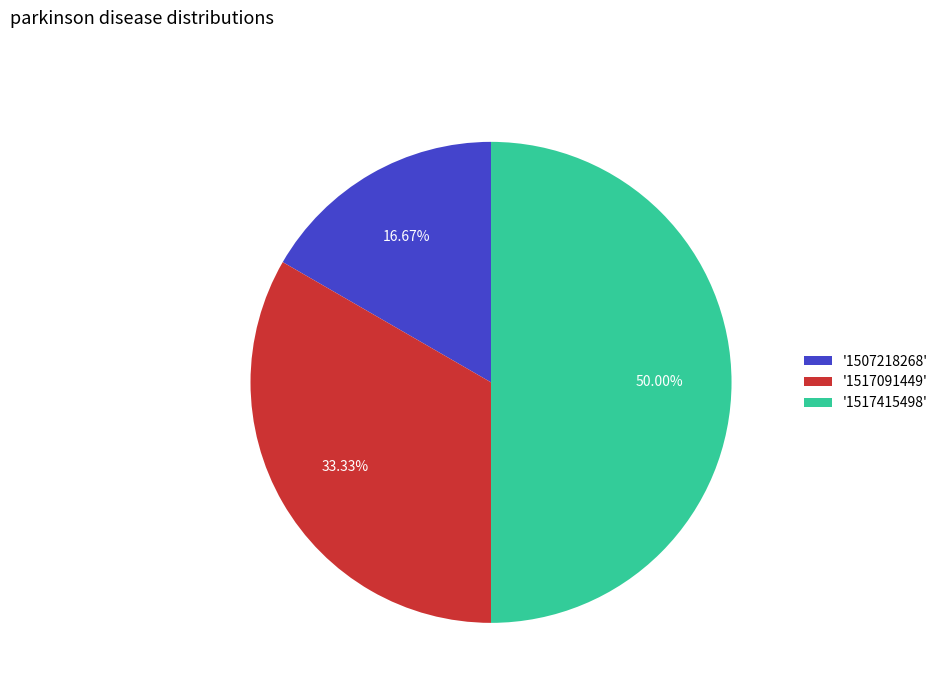

Does '1507218268' represent more than half of the total?

No